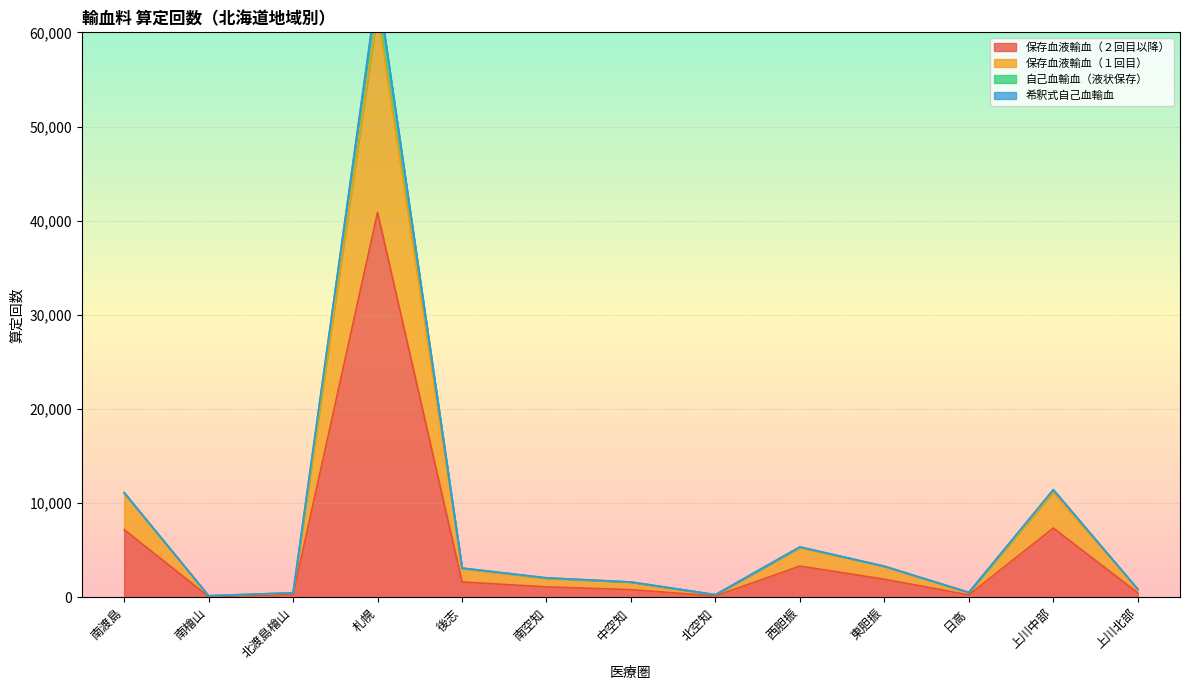

At which category is the sum across all series the highest?

札幌